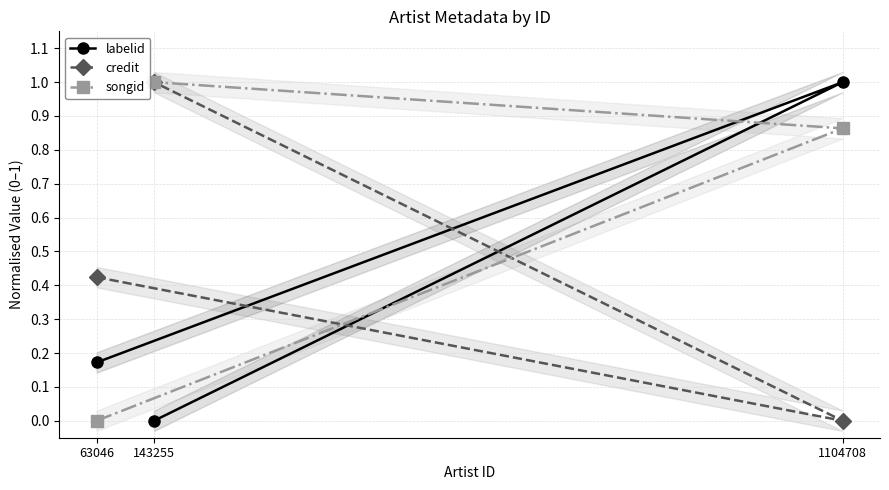

True or false: songid has a value of 1.0 at 143255.

True